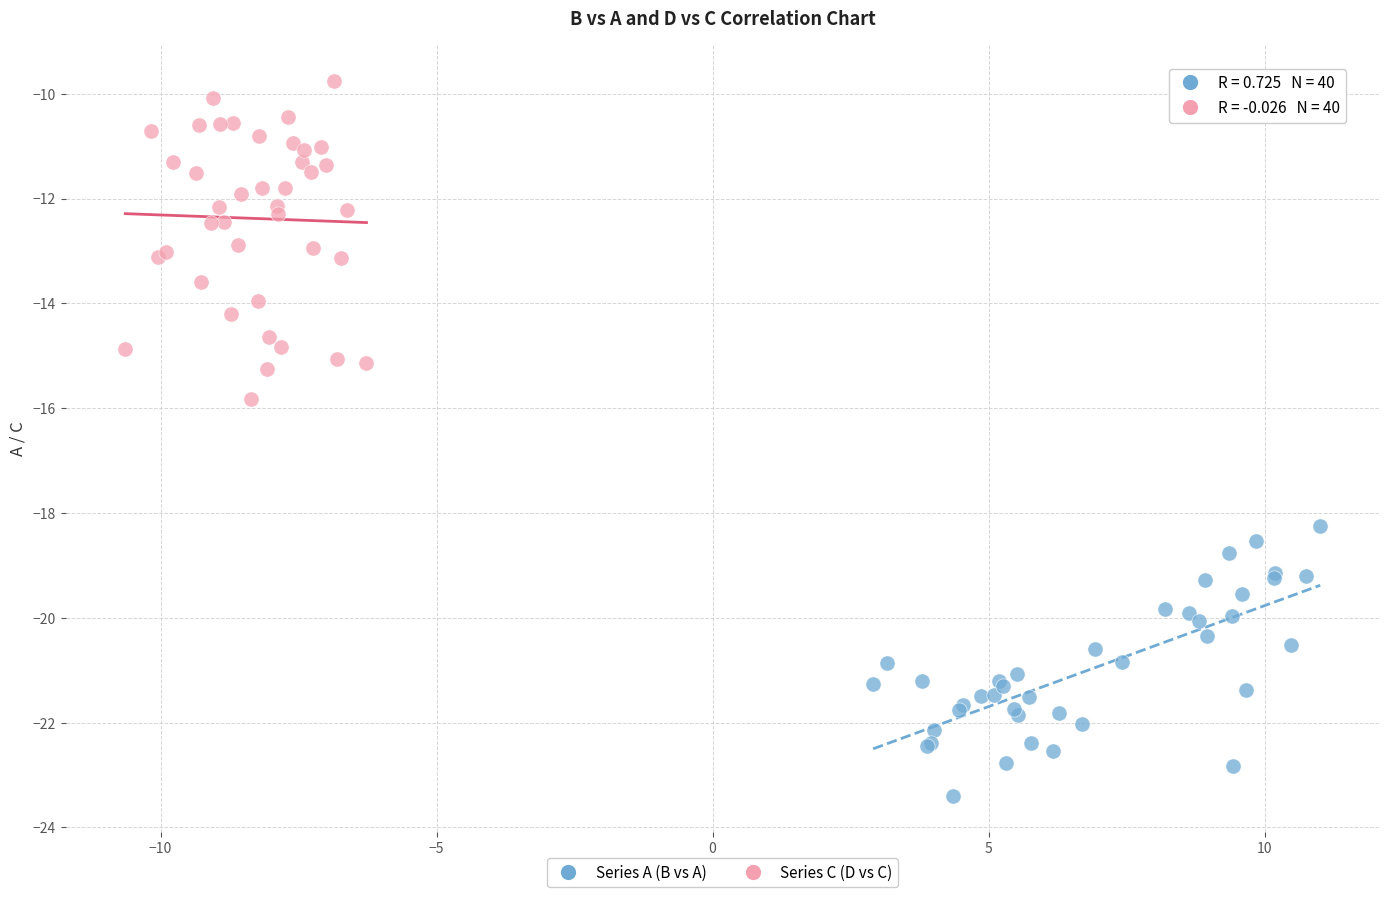

Which series contains the highest Y value?

Series C (D vs C)